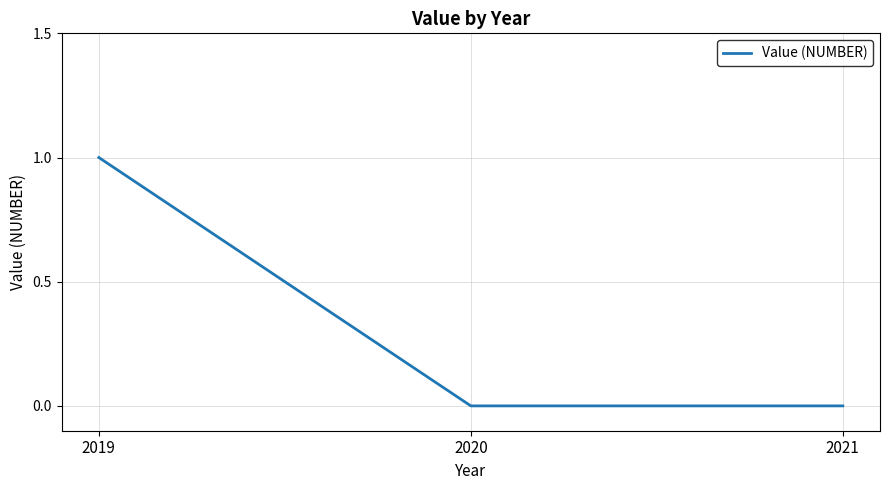

What is the change in value from 2019 to 2020?

-1